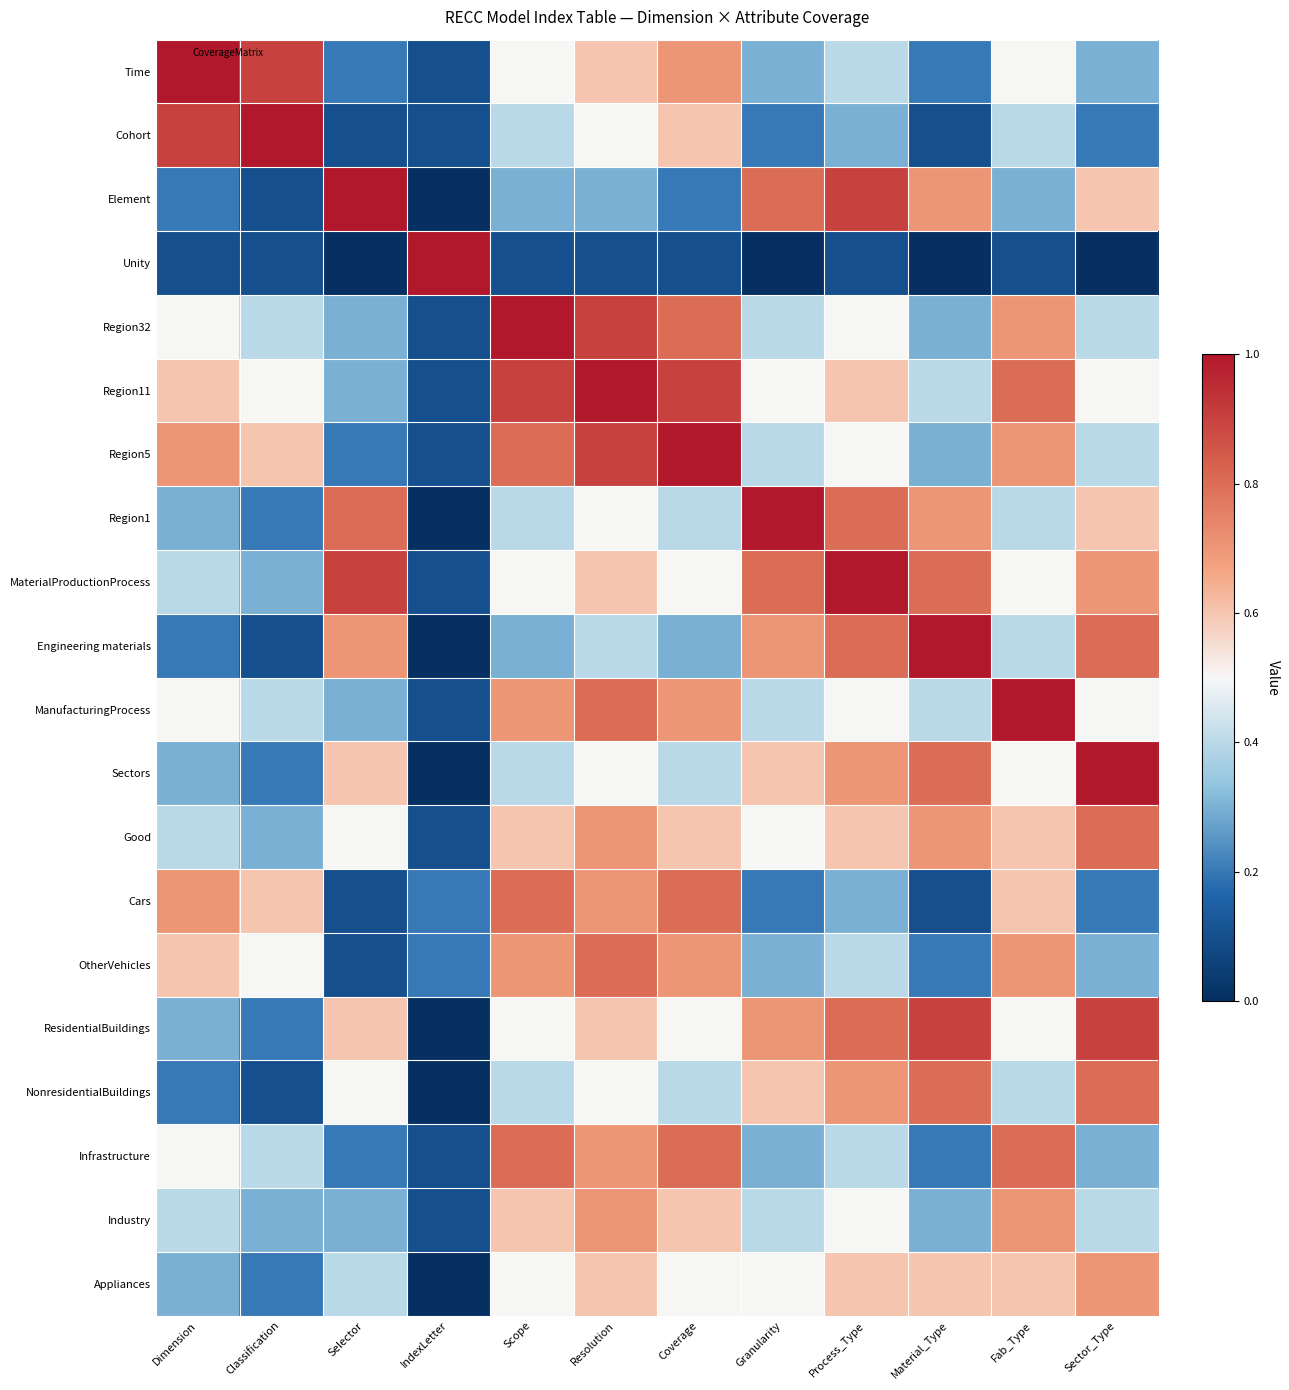

How many categories are shown in the chart?

12